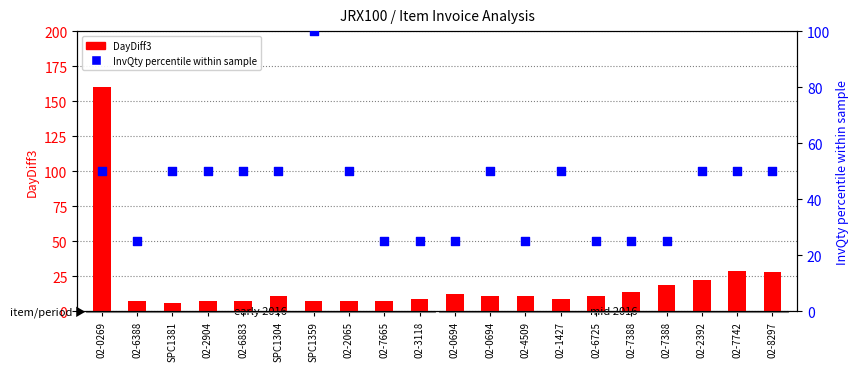

At which category is the sum across all series the highest?

02-0269